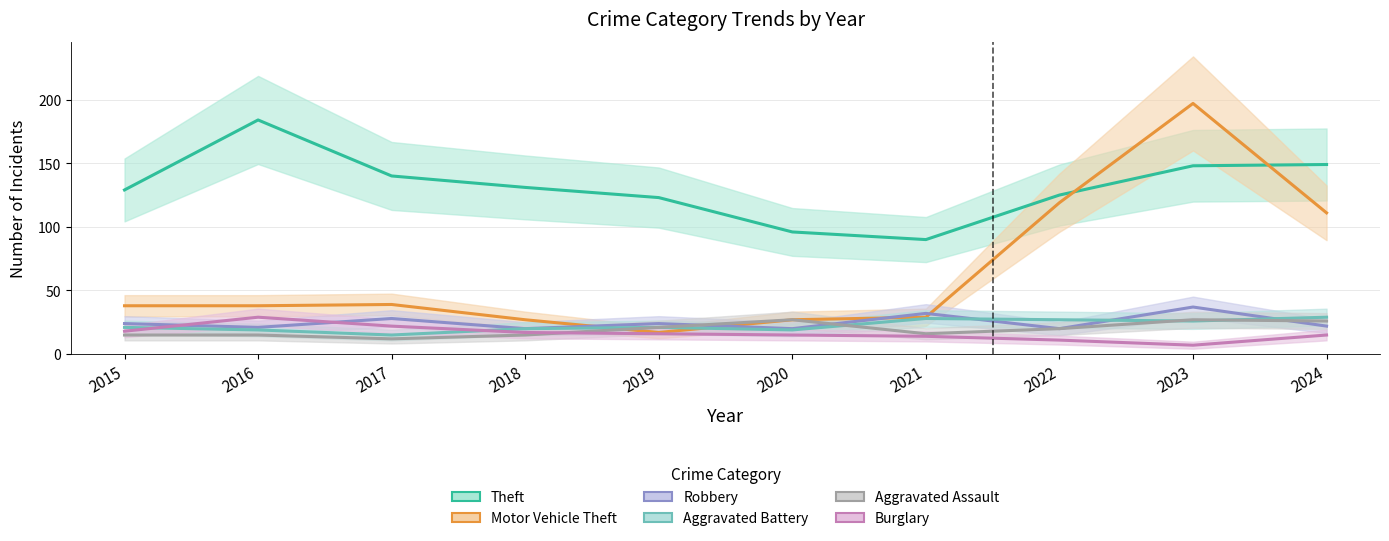

What is the value of the Theft point at the 5th from the left?

123